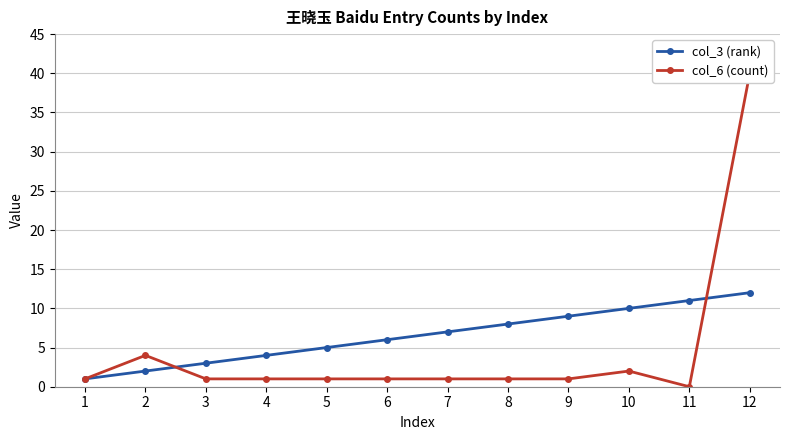

The col_3 (rank) series shows 2 at 6. True or false?

False